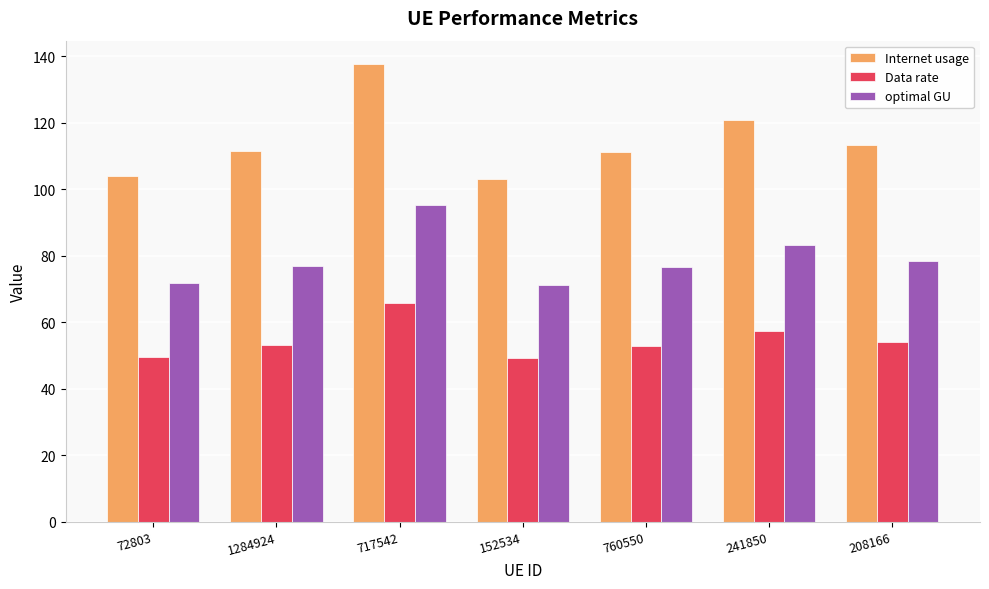

Is it true that optimal GU equals 77.0 at 1284924?

True